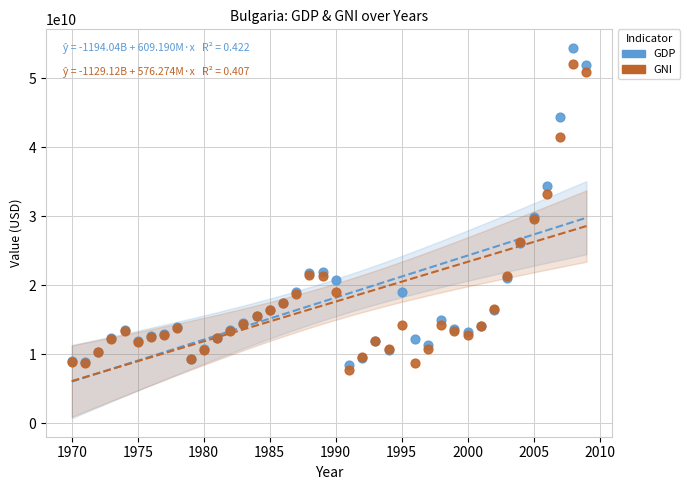

Which series has the widest spread of Y values?

GDP